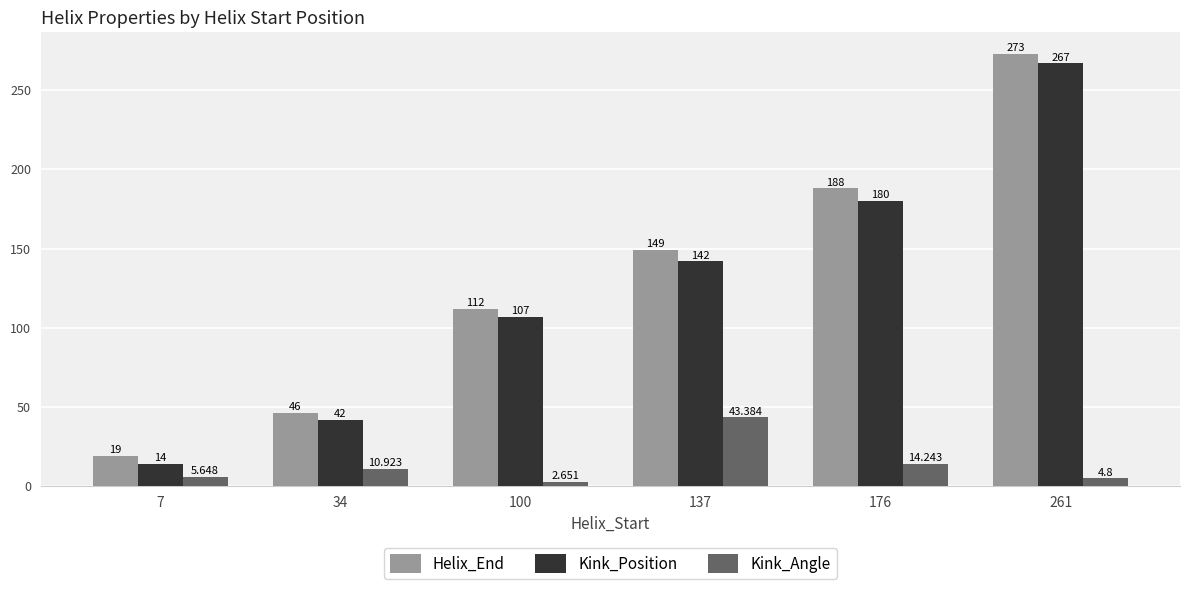

At which category is the sum across all series the highest?

261